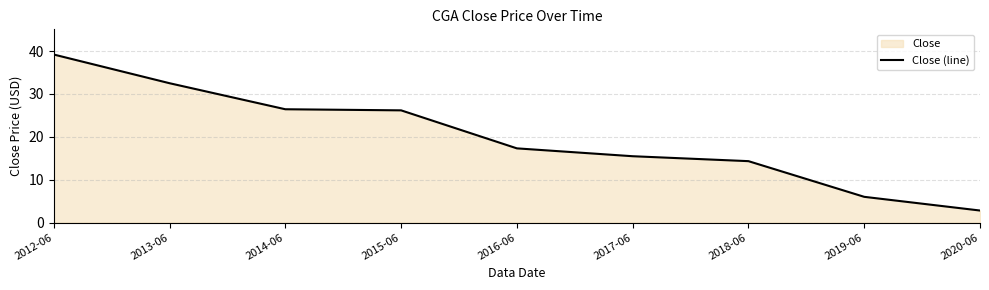

What is the value of the 4th point from the left?

26.2